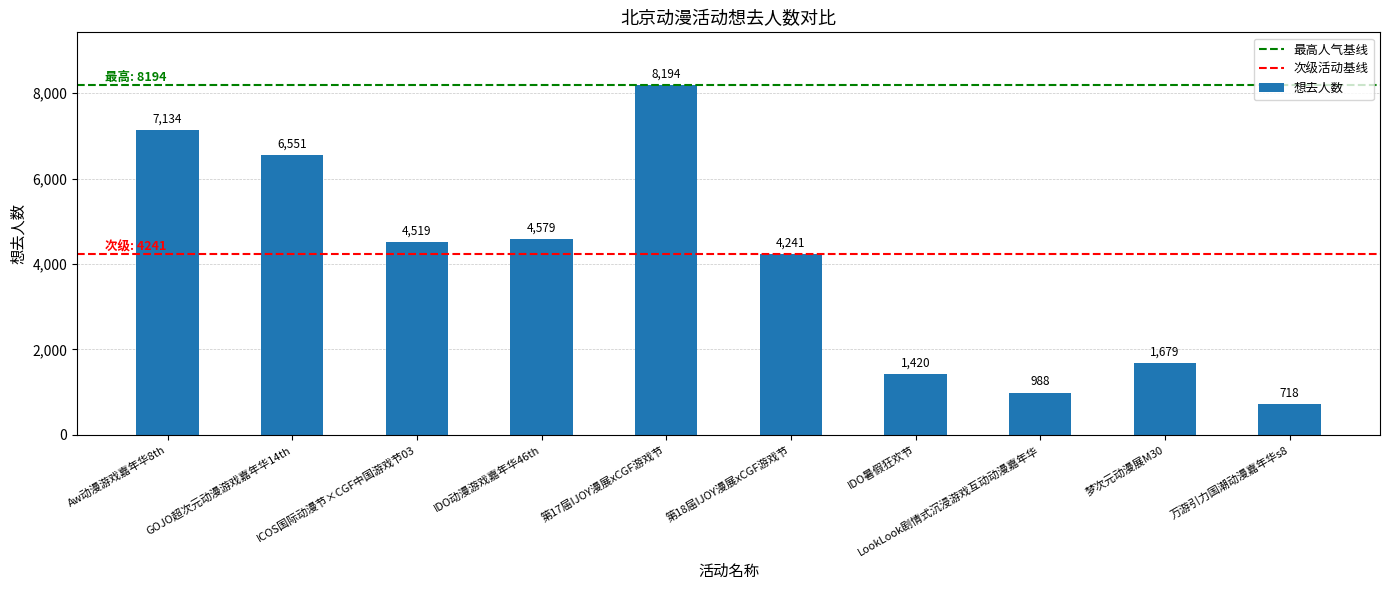

Reading left to right, transcribe all the data shown in this chart.

7134	6551	4519	4579	8194	4241	1420	988	1679	718